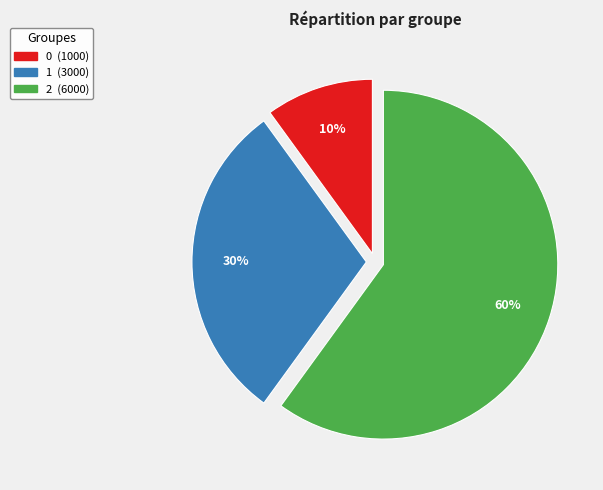

Rank the categories by value from lowest to highest.

0, 1, 2